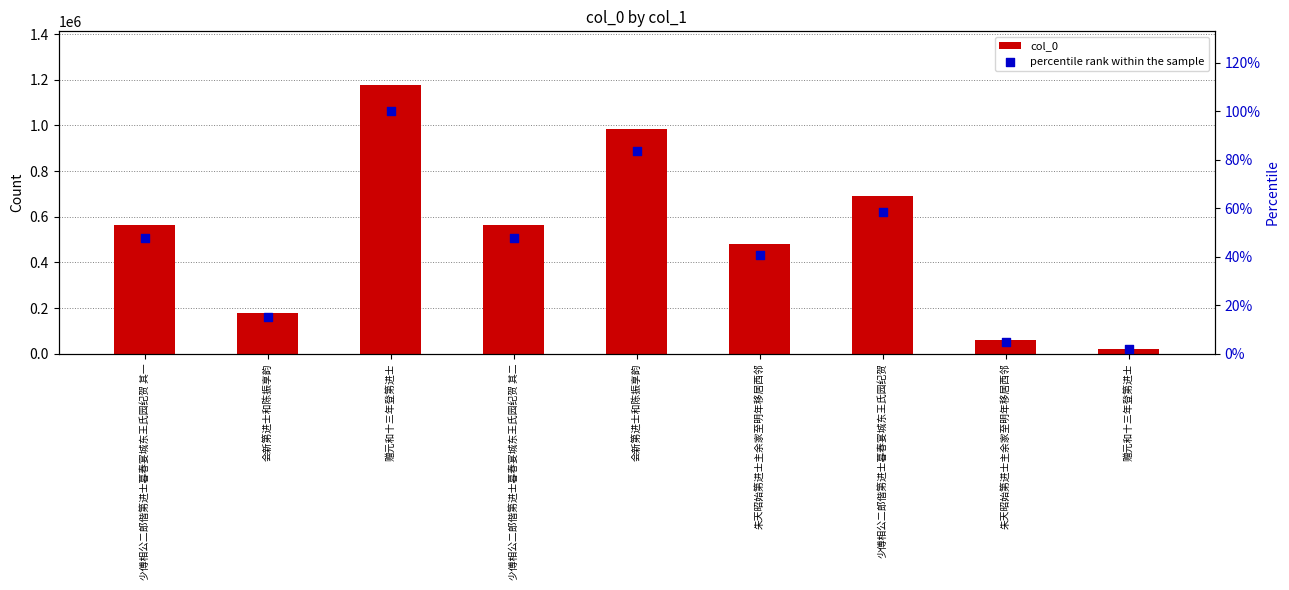

What is the total value across all series at 赠元和十三年登第进士?

1177201.0